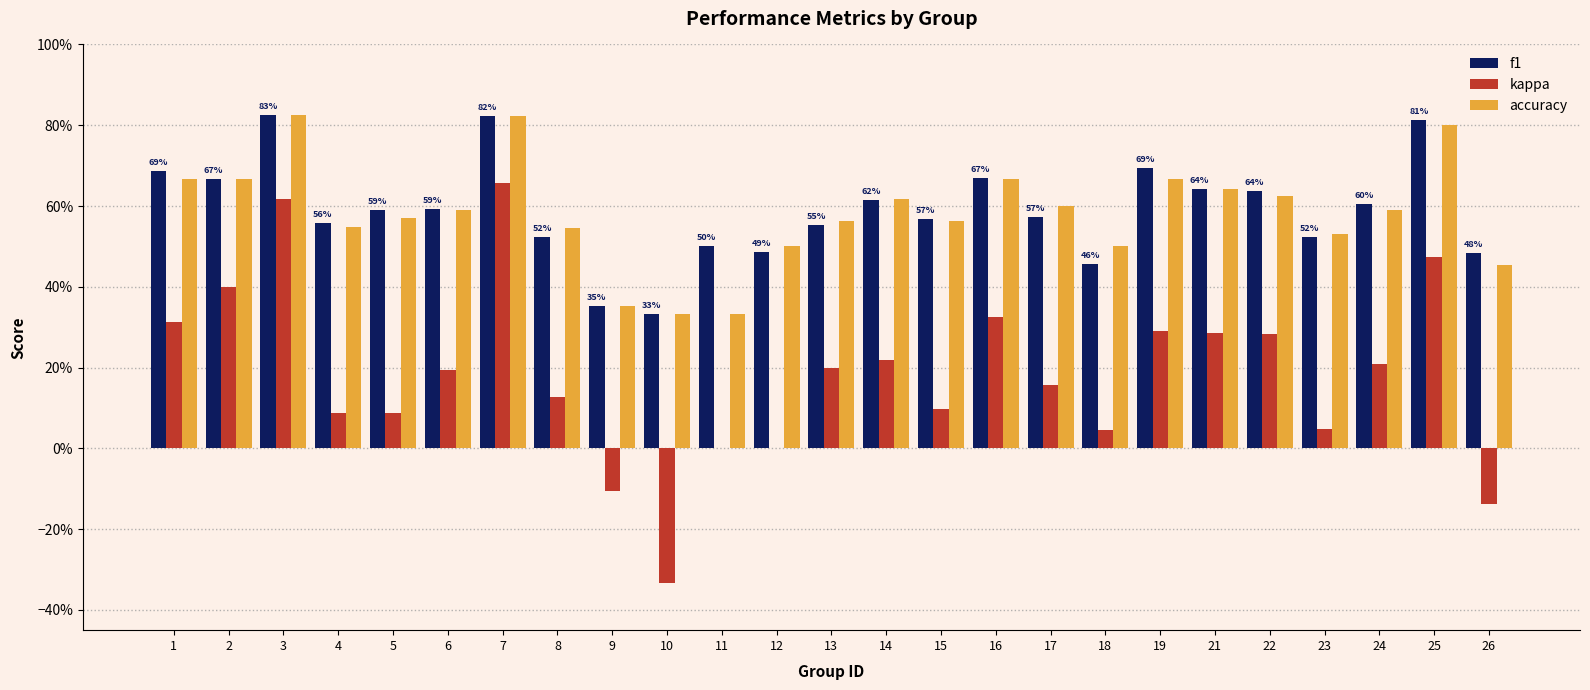

Reading left to right, what are all the values shown in this chart?

f1: 1=0.7	2=0.7	3=0.8	4=0.6	5=0.6	6=0.6	7=0.8	8=0.5	9=0.4	10=0.3	11=0.5	12=0.5	13=0.6	14=0.6	15=0.6	16=0.7	17=0.6	18=0.5	19=0.7	21=0.6	22=0.6	23=0.5	24=0.6	25=0.8	26=0.5
kappa: 1=0.3	2=0.4	3=0.6	4=0.1	5=0.1	6=0.2	7=0.7	8=0.1	9=-0.1	10=-0.3	11=0.0	12=0.0	13=0.2	14=0.2	15=0.1	16=0.3	17=0.2	18=0.0	19=0.3	21=0.3	22=0.3	23=0.0	24=0.2	25=0.5	26=-0.1
accuracy: 1=0.7	2=0.7	3=0.8	4=0.5	5=0.6	6=0.6	7=0.8	8=0.5	9=0.4	10=0.3	11=0.3	12=0.5	13=0.6	14=0.6	15=0.6	16=0.7	17=0.6	18=0.5	19=0.7	21=0.6	22=0.6	23=0.5	24=0.6	25=0.8	26=0.5